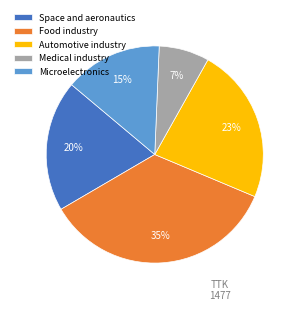

The Automotive industry slice represents 23% of the pie. True or false?

True